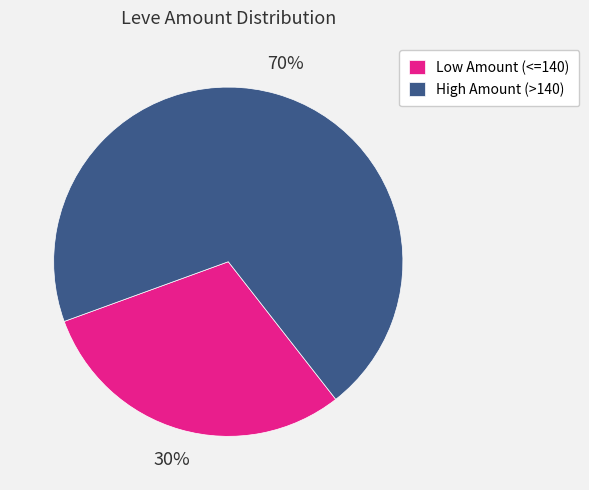

To the nearest percent, what is the difference between the largest and smallest slice percentages?

40%